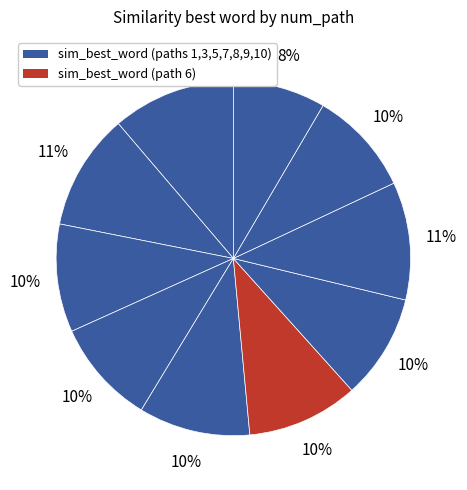

Count the number of slices in the pie.

10